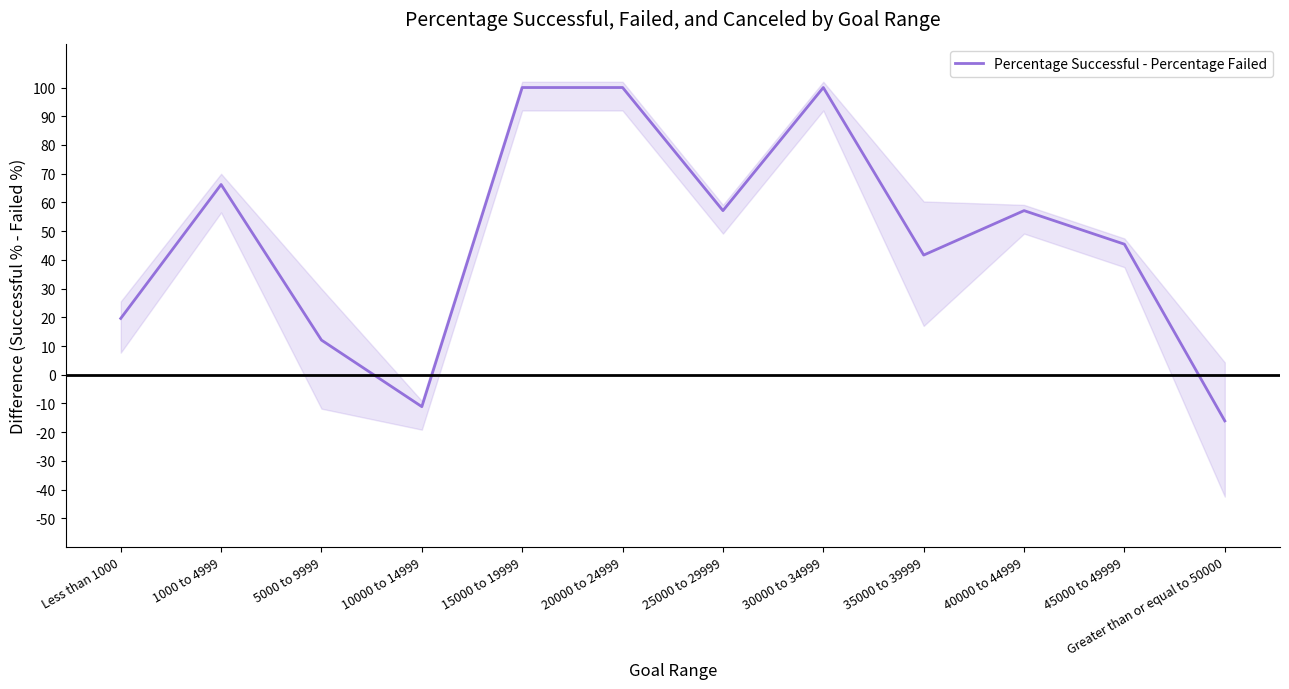

True or false: there are more than 2 points higher than both neighbors.

True